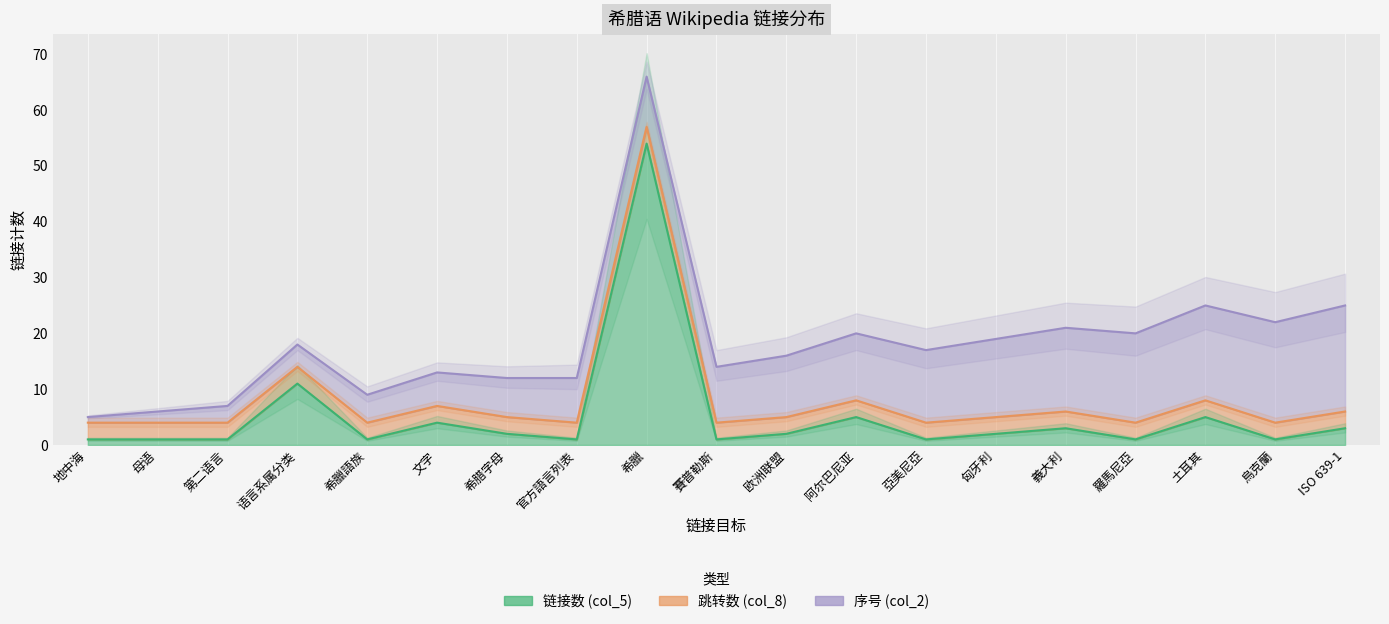

True or false: 跳转数 (col_8) has a value of 3 at 语言系属分类.

True